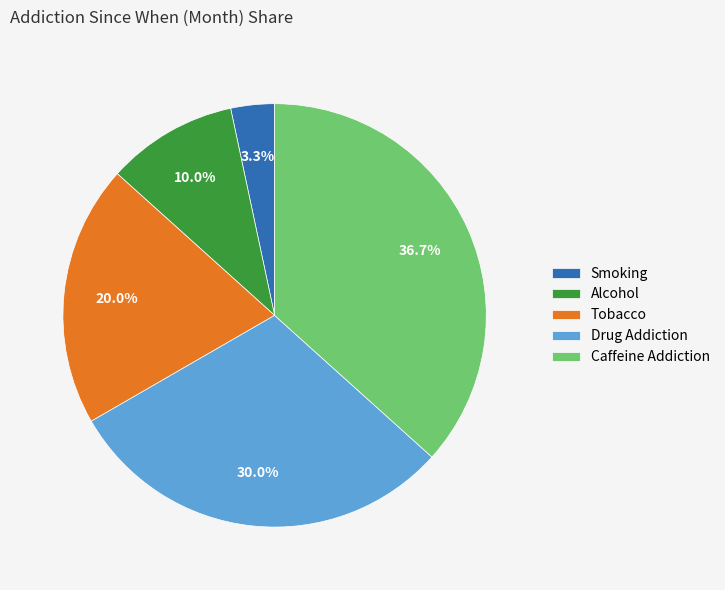

How many slices are in this pie chart?

5